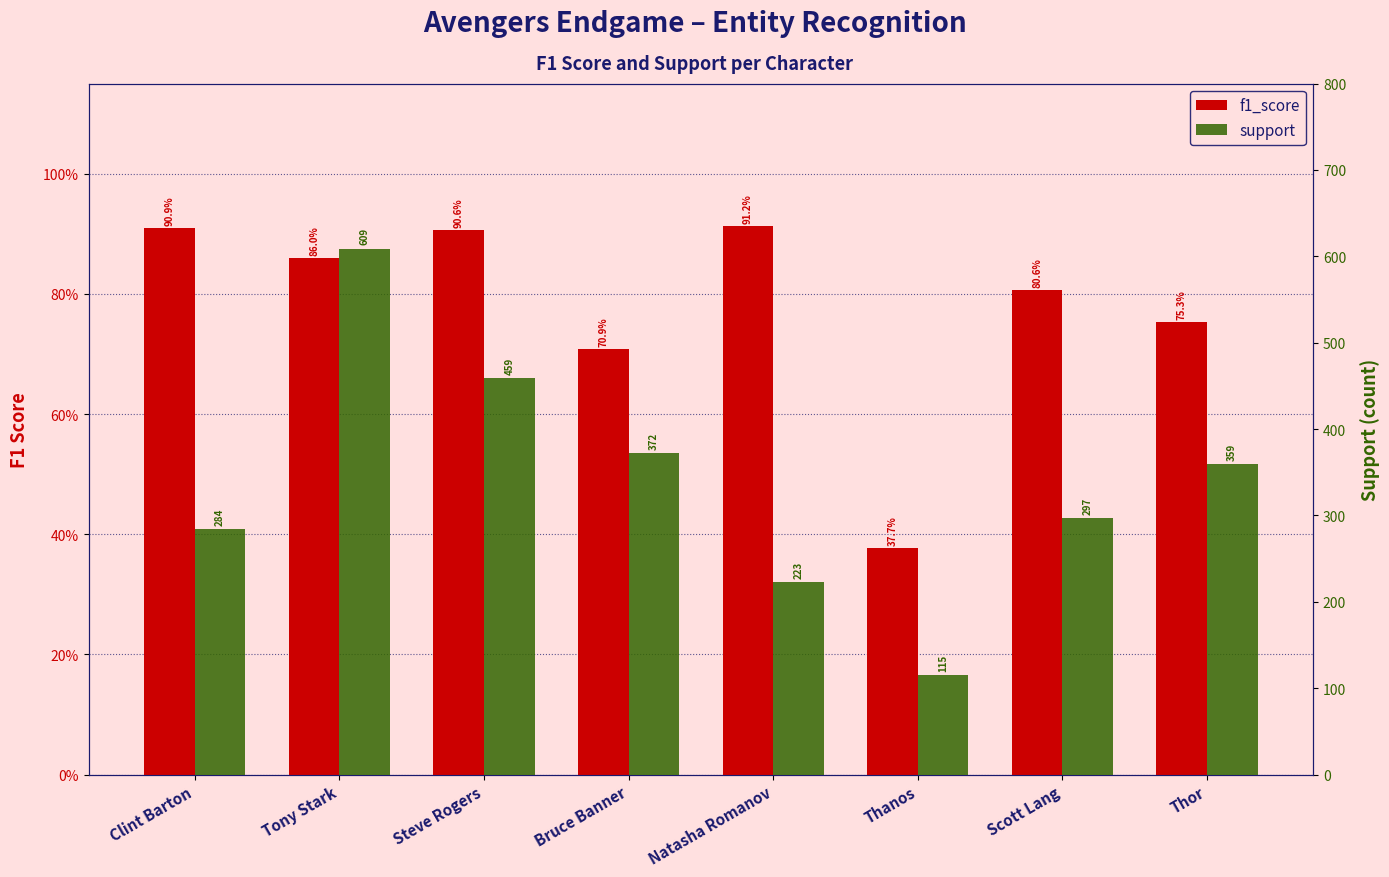

Which category has the lowest value across all series?

Thanos